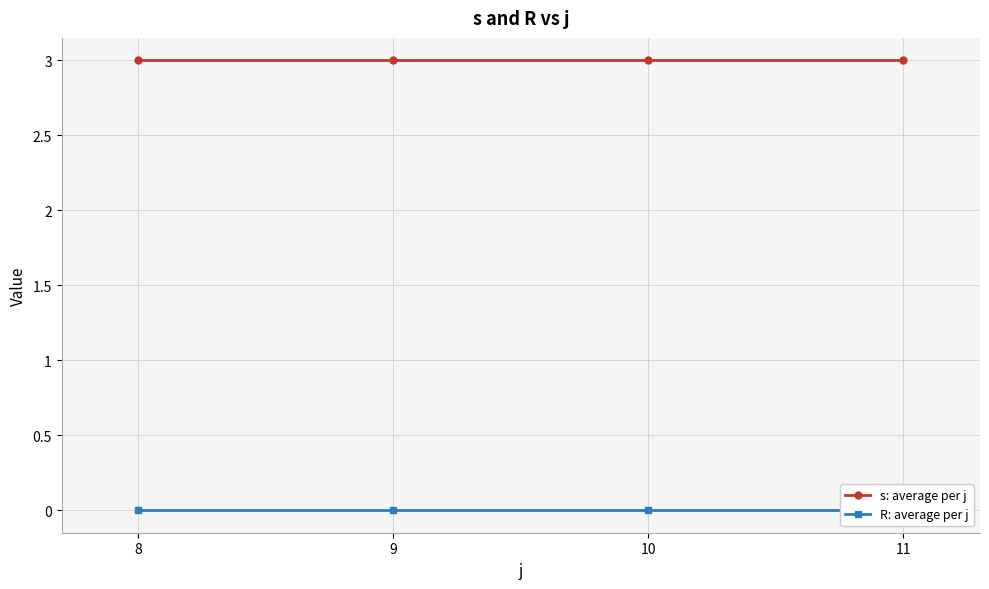

At 8, list the series in order from largest to smallest.

s: average per j, R: average per j